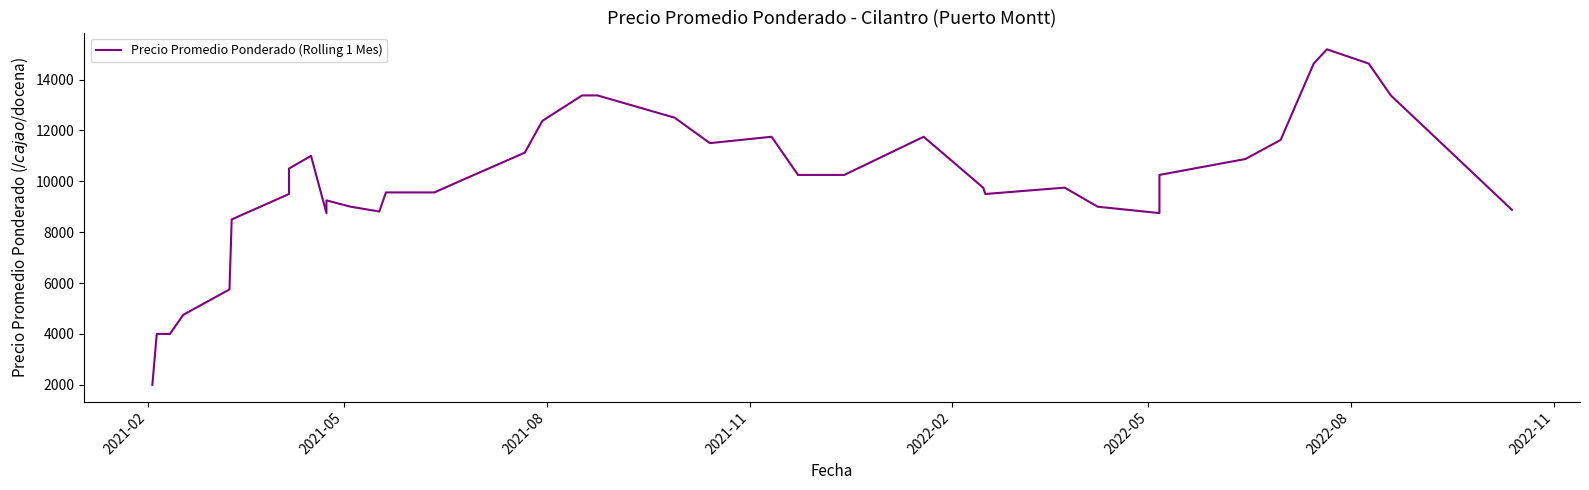

Reading left to right, list all the values displayed in this chart.

2000.0	3000.0	4000.0	4000.0	4750.0	5750.0	8500.0	9500.0	10500.0	11000.0	8750.0	9250.0	9000.0	8812.5	9562.5	9562.5	10062.5	11125.0	12375.0	13375.0	13375.0	12500.0	11500.0	11750.0	10250.0	10250.0	11750.0	9750.0	9500.0	9750.0	9000.0	8750.0	10250.0	10875.0	11625.0	14625.0	15187.5	14625.0	13375.0	8875.0